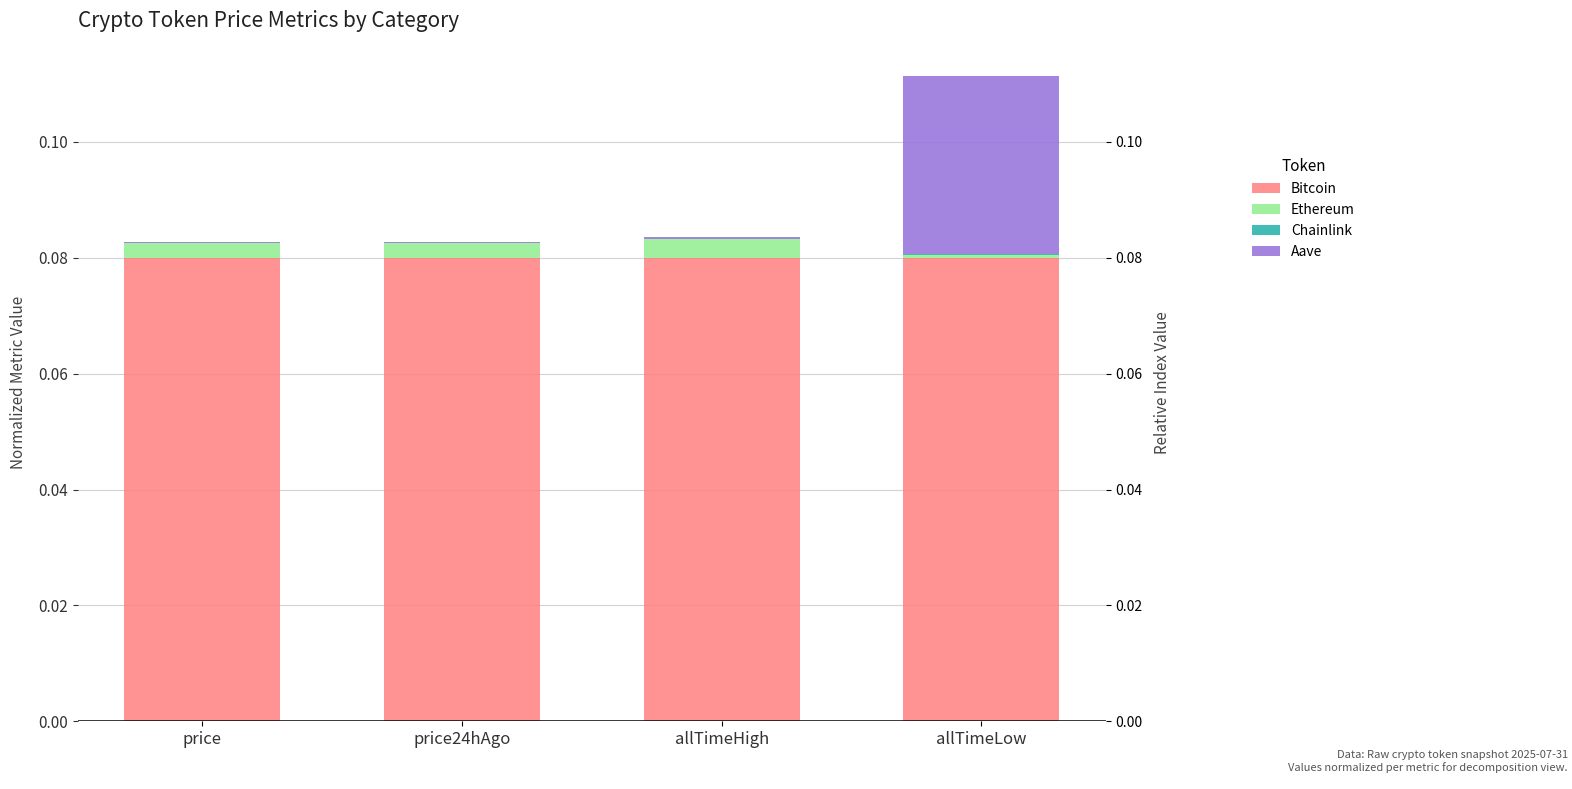

Reading right to left, list all the values displayed in this chart.

Bitcoin: 0.1	0.1	0.1	0.1
Ethereum: 0.0	0.0	0.0	0.0
Chainlink: 0.0	0.0	0.0	0.0
Aave: 0.0	0.0	0.0	0.0